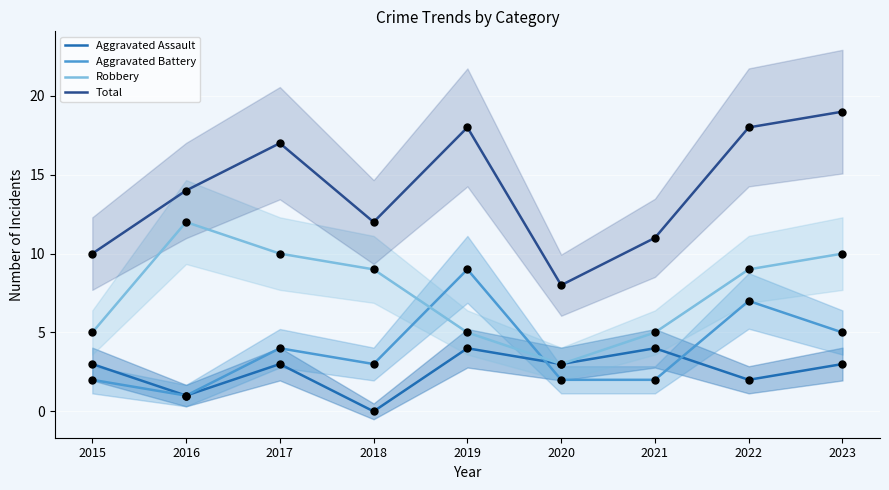

What are all the series names shown in the legend?

Aggravated Assault, Aggravated Battery, Robbery, Total